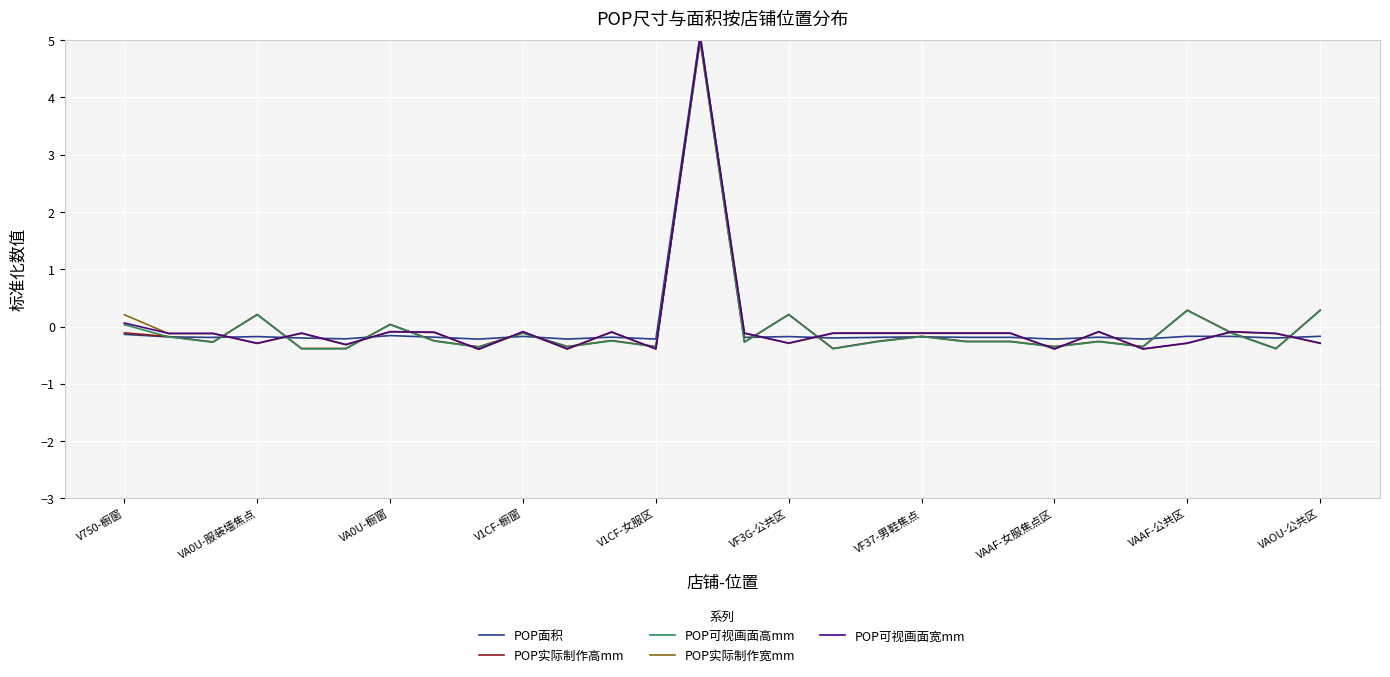

What is the maximum value for POP可视画面高mm?

5.0